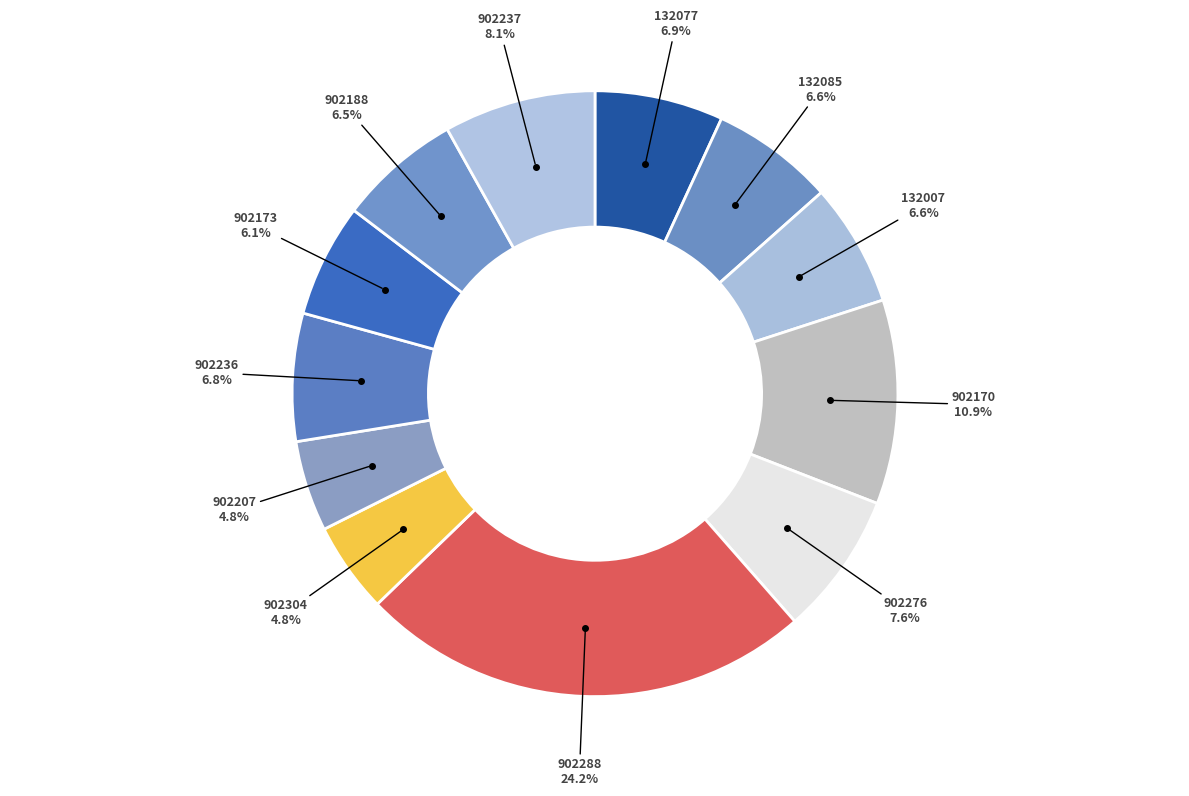

To the nearest percent, what is the average slice percentage?

8%